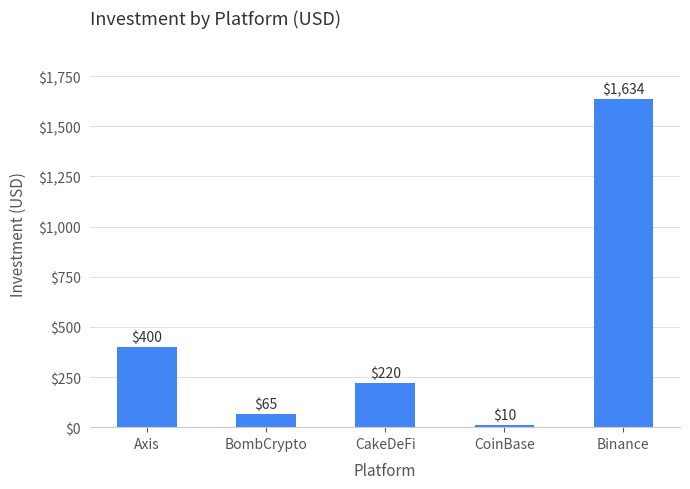

Where does the data first go above 220?

Axis